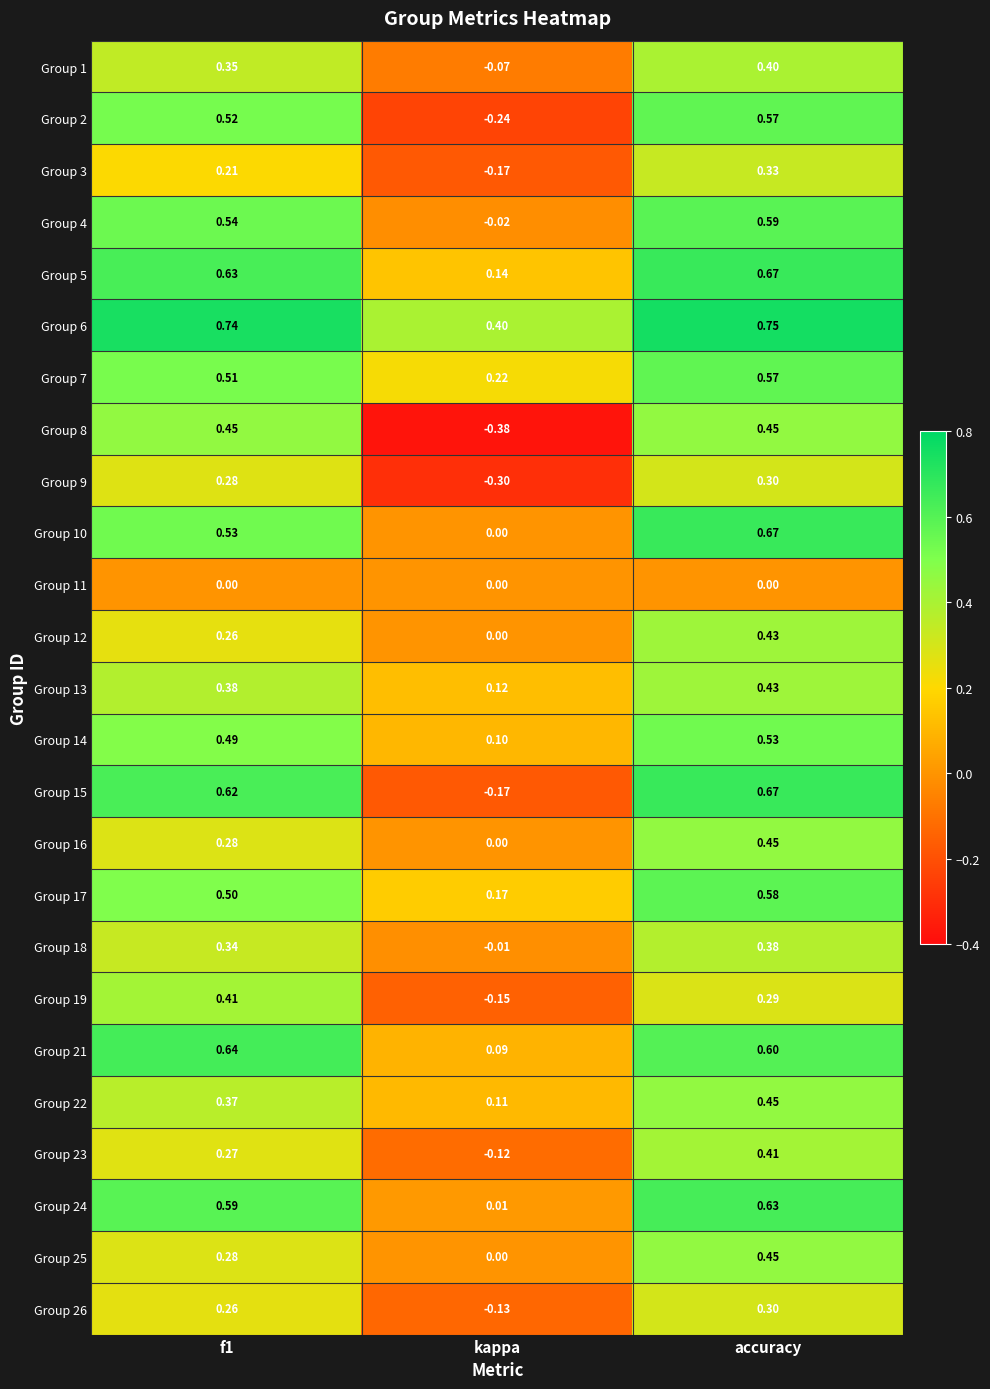

Where is Group 13 nearest to the value 0?

kappa